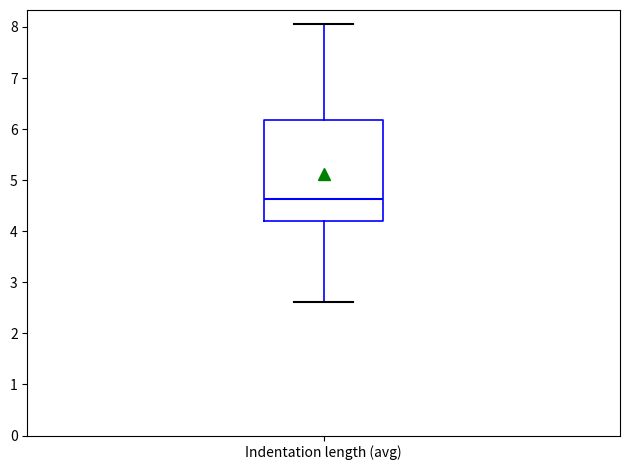

Read this box plot against the y-axis: the position of the median line, the range covered by the box, and the ends of both whiskers. The values are not printed on the chart, so give them approximately, as read against the axis.

median 4.6, box 4.2 to 6.2, whiskers 2.6 to 8.1